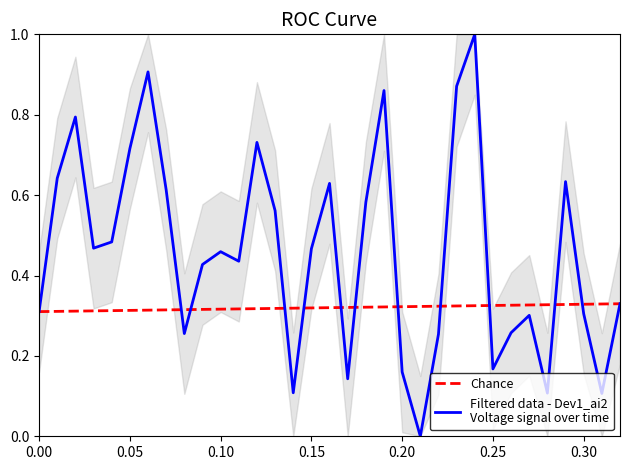

How many positive values are there?

32